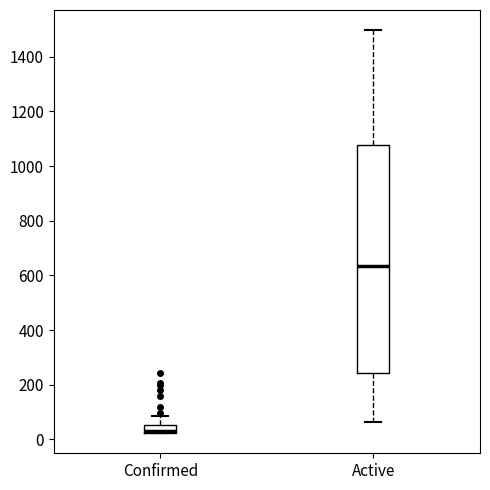

Where is the lower edge of the box for Confirmed on the y-axis? The values are not printed on the chart, so give them approximately, as read against the axis.

20